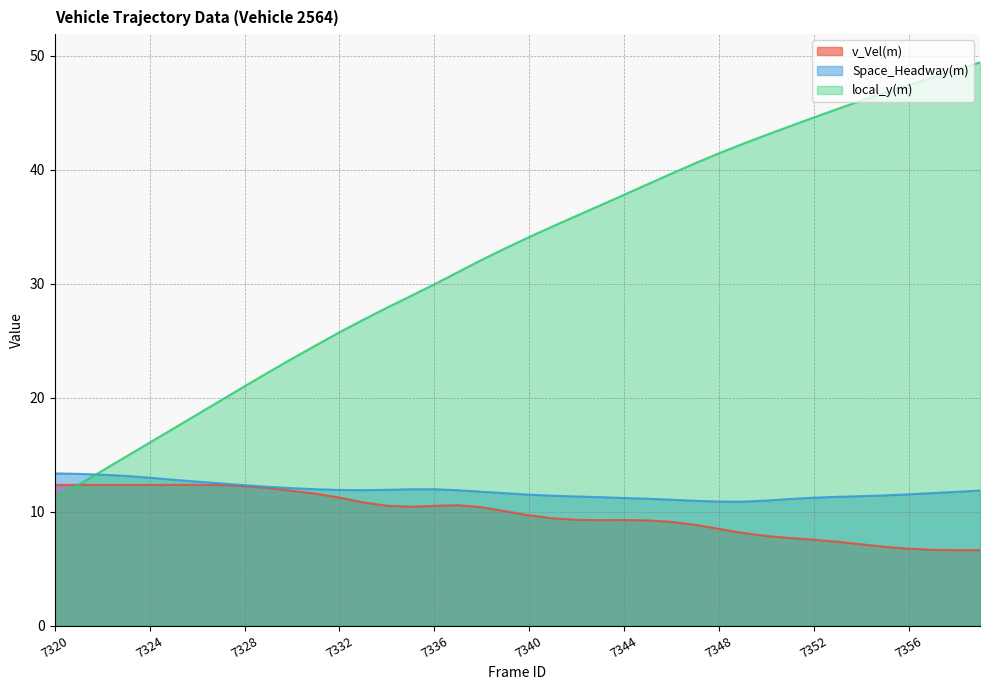

Reading left to right, extract all data points from this chart.

v_Vel(m): 7320=12.3	7321=12.3	7322=12.3	7323=12.3	7324=12.3	7325=12.3	7326=12.3	7327=12.3	7328=12.2	7329=12.1	7330=11.8	7331=11.6	7332=11.2	7333=10.8	7334=10.5	7335=10.4	7336=10.5	7337=10.6	7338=10.4	7339=10.0	7340=9.7	7341=9.4	7342=9.3	7343=9.2	7344=9.3	7345=9.2	7346=9.1	7347=8.8	7348=8.5	7349=8.1	7350=7.9	7351=7.7	7352=7.5	7353=7.3	7354=7.1	7355=6.9	7356=6.7	7357=6.6	7358=6.6	7359=6.6
Space_Headway(m): 7320=13.3	7321=13.3	7322=13.2	7323=13.1	7324=13.0	7325=12.8	7326=12.6	7327=12.5	7328=12.3	7329=12.2	7330=12.1	7331=12.0	7332=11.9	7333=11.9	7334=11.9	7335=12.0	7336=12.0	7337=11.9	7338=11.7	7339=11.6	7340=11.5	7341=11.4	7342=11.3	7343=11.3	7344=11.2	7345=11.1	7346=11.0	7347=10.9	7348=10.9	7349=10.9	7350=11.0	7351=11.1	7352=11.2	7353=11.3	7354=11.4	7355=11.4	7356=11.5	7357=11.6	7358=11.7	7359=11.8
local_y(m): 7320=11.1	7321=12.4	7322=13.6	7323=14.8	7324=16.1	7325=17.3	7326=18.5	7327=19.8	7328=21.0	7329=22.2	7330=23.4	7331=24.6	7332=25.7	7333=26.8	7334=27.9	7335=28.9	7336=29.9	7337=31.0	7338=32.1	7339=33.1	7340=34.1	7341=35.0	7342=36.0	7343=36.9	7344=37.8	7345=38.7	7346=39.7	7347=40.6	7348=41.4	7349=42.3	7350=43.1	7351=43.8	7352=44.6	7353=45.3	7354=46.1	7355=46.8	7356=47.4	7357=48.1	7358=48.8	7359=49.4